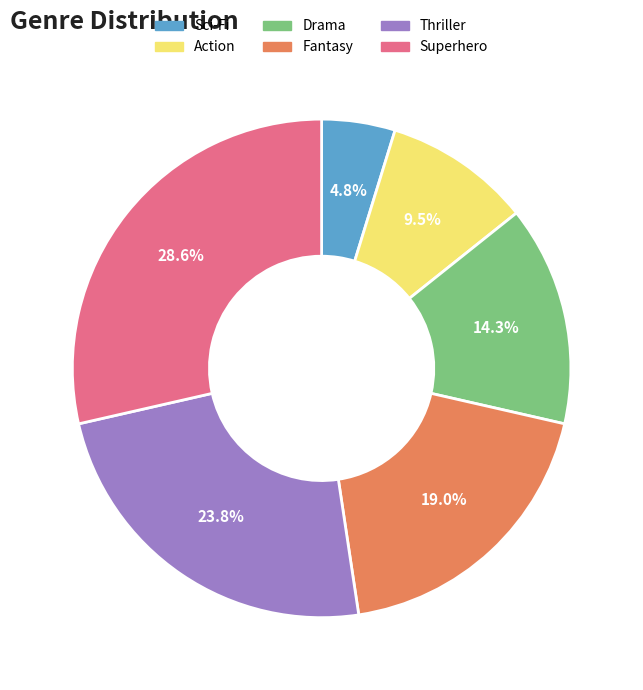

Do Thriller and Superhero together represent more than half of the pie?

Yes